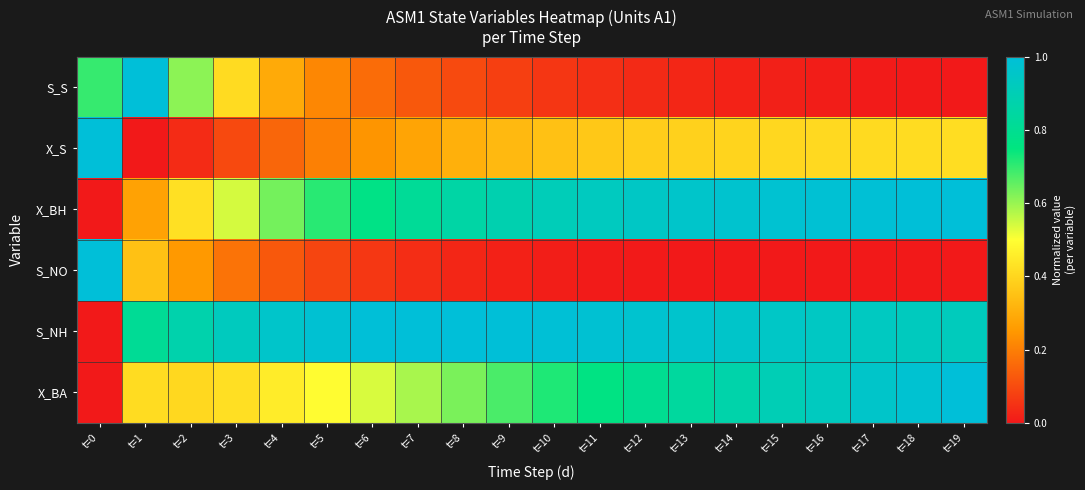

Which label corresponds to the smallest value in the chart?

t=19